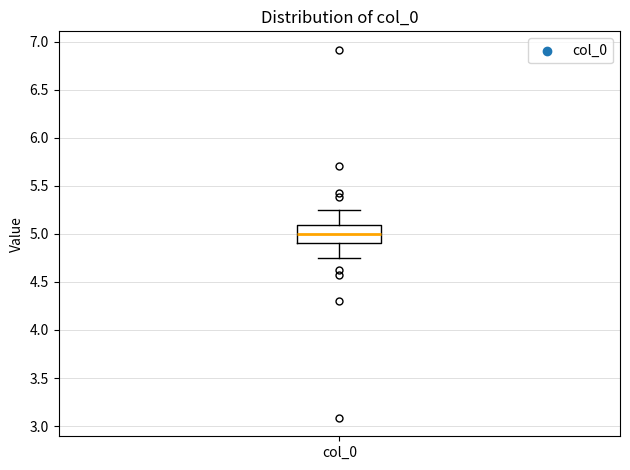

Where does the median line of the box for col_0 sit on the y-axis? The values are not printed on the chart, so give them approximately, as read against the axis.

5.00